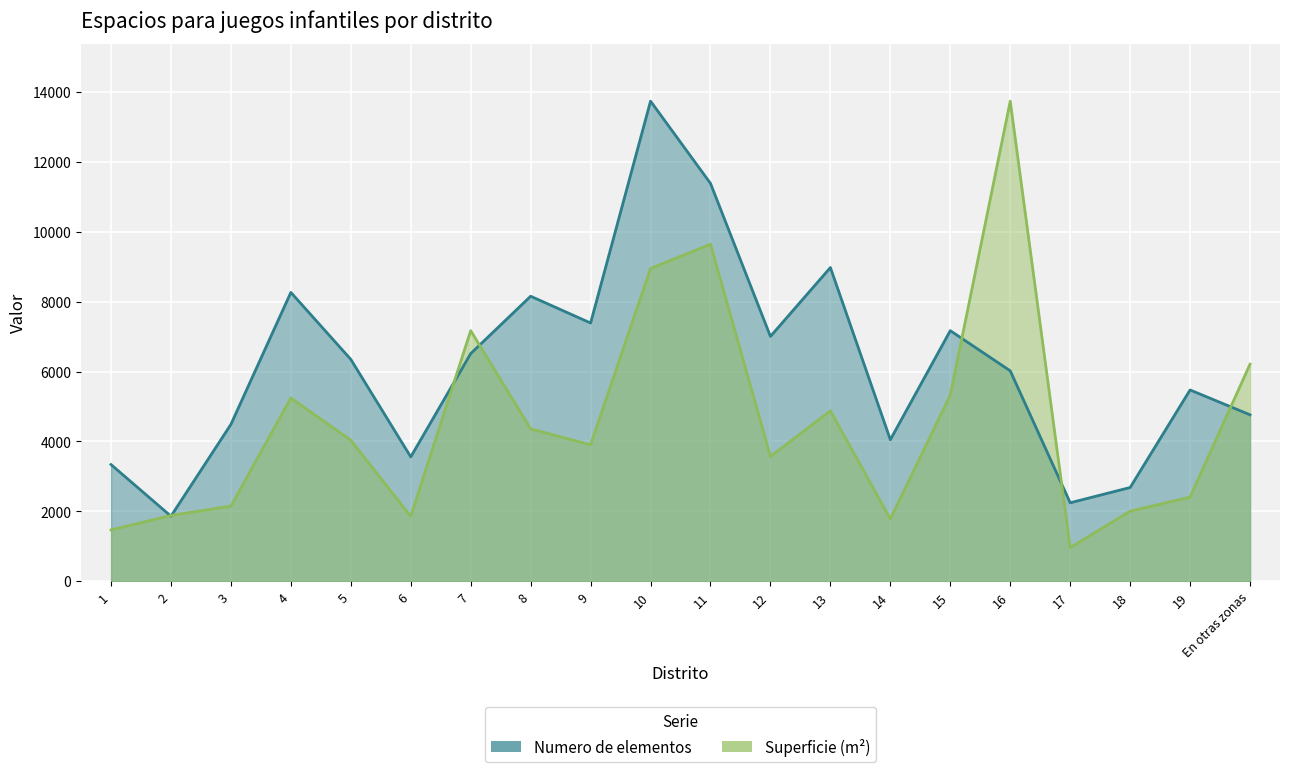

True or false: Numero de elementos and Superficie (m2) cross at least once.

True